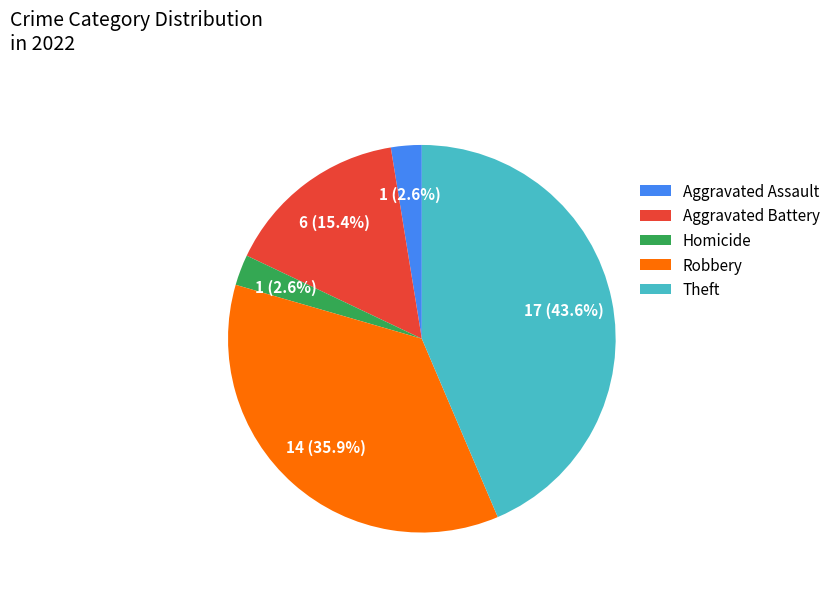

To the nearest percent, what is the difference between the Homicide and Theft slice percentages?

41%